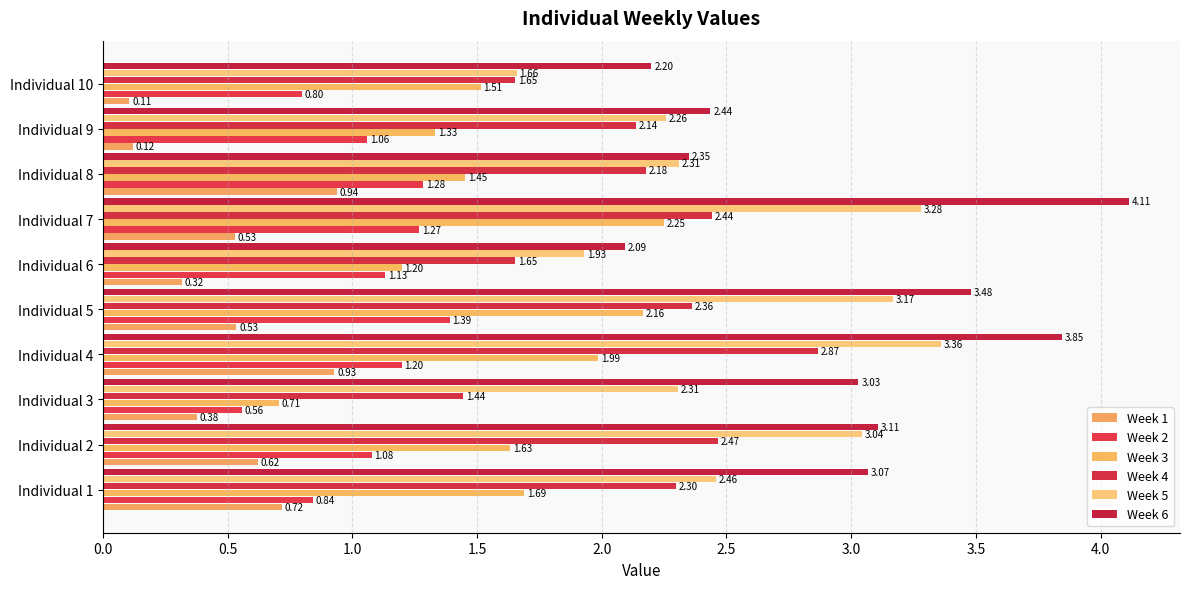

Count the number of categories in the chart.

10